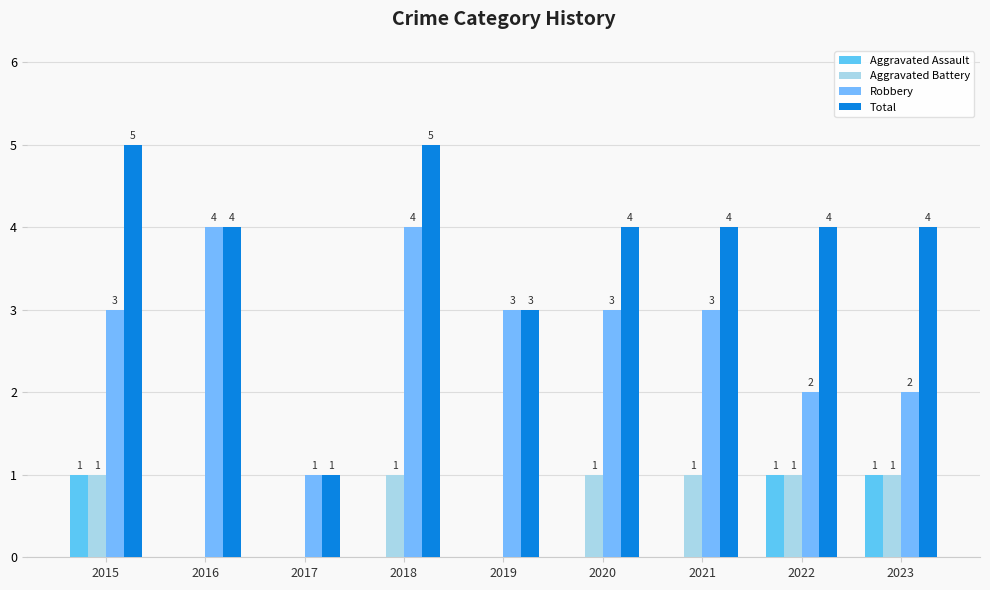

Which series has the largest range (max minus min)?

Total